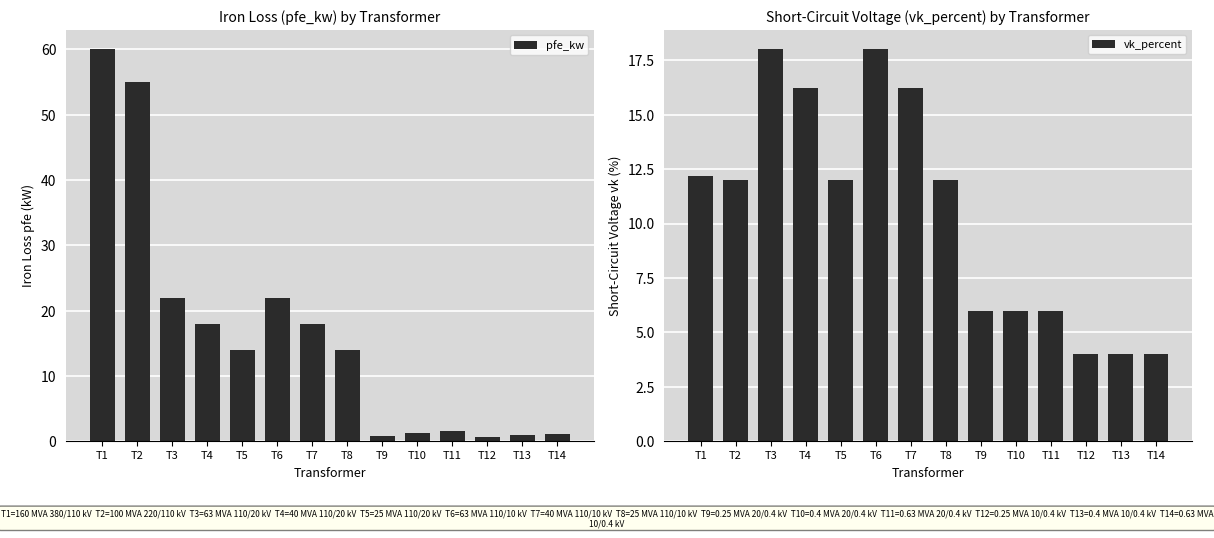

How many data points in vk_percent are less than 12?

6